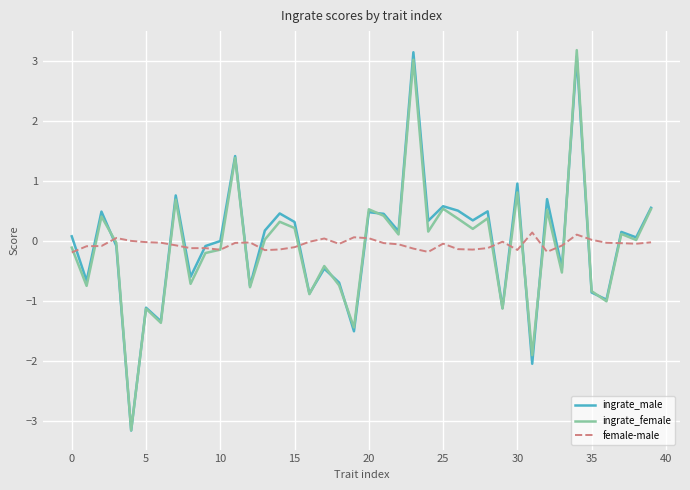

Is this an area chart (filled region under the line)?

No